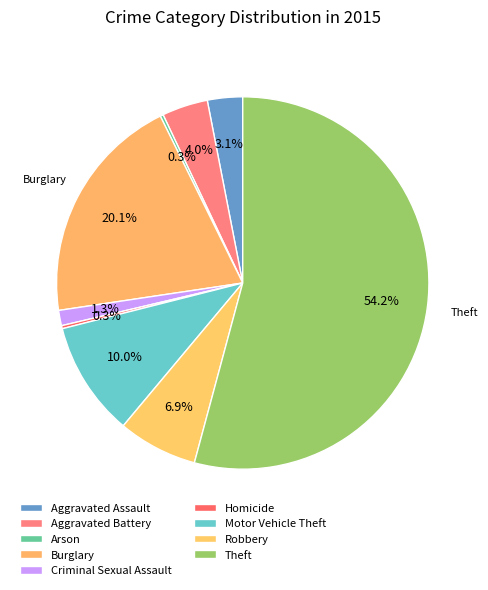

To the nearest percent, what is the average slice percentage?

11%